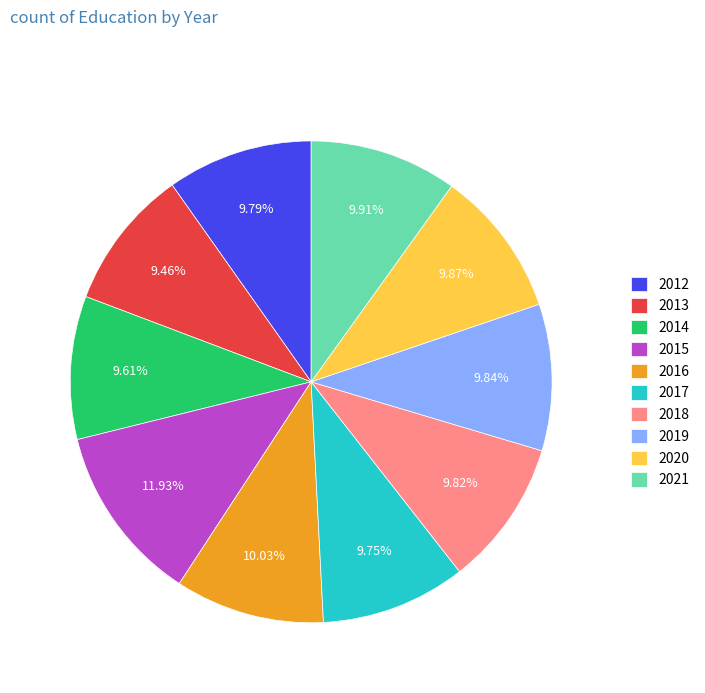

Between 2017 and 2015, which is larger?

2015